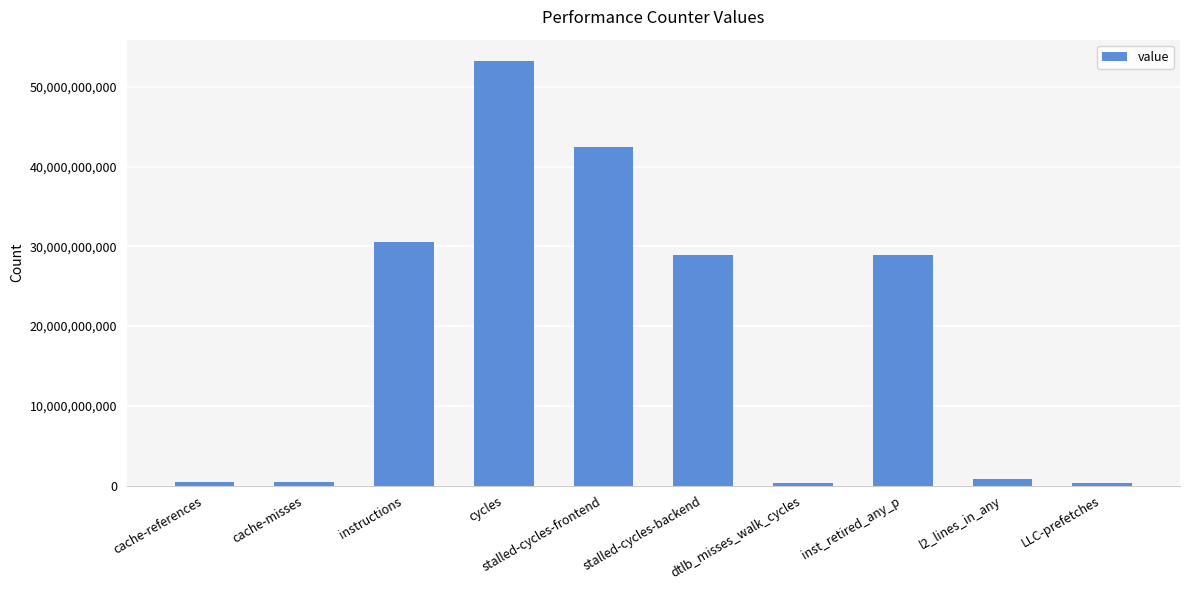

Where is the data nearest to the value 26790698383?

inst_retired_any_p